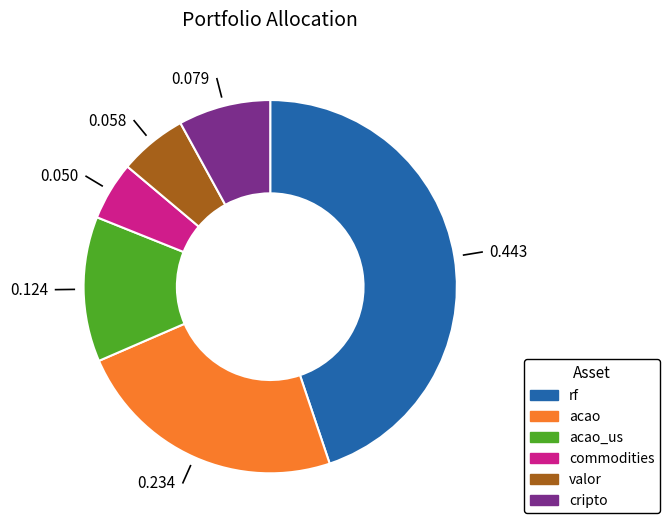

Does any single category account for the majority?

No